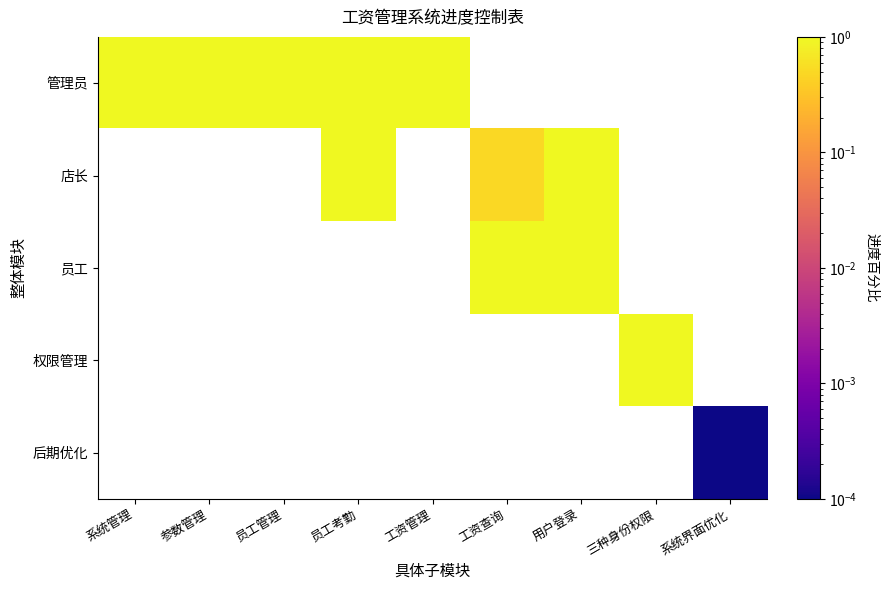

Is the value of 管理员 at 三种身份权限 greater than the value of 后期优化 at 系统管理?

No